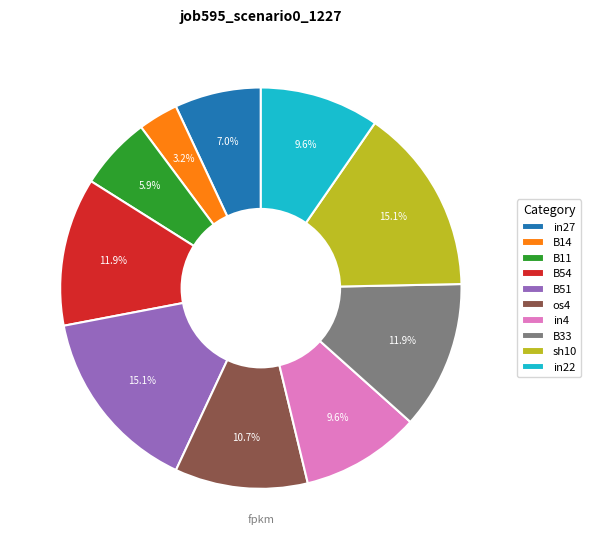

The in27 slice represents 7% of the pie. True or false?

True